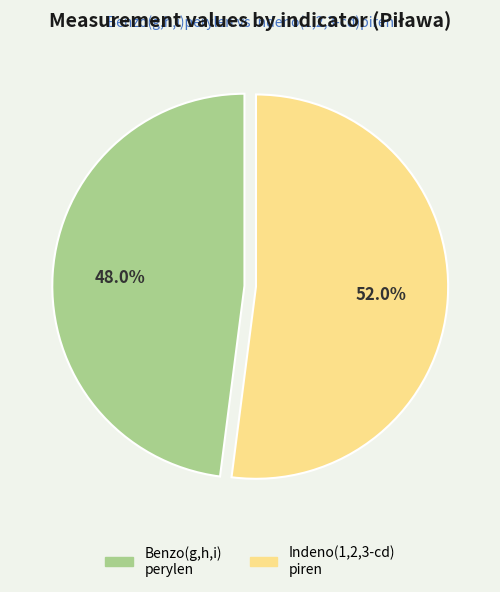

How many segments does this pie chart have?

2